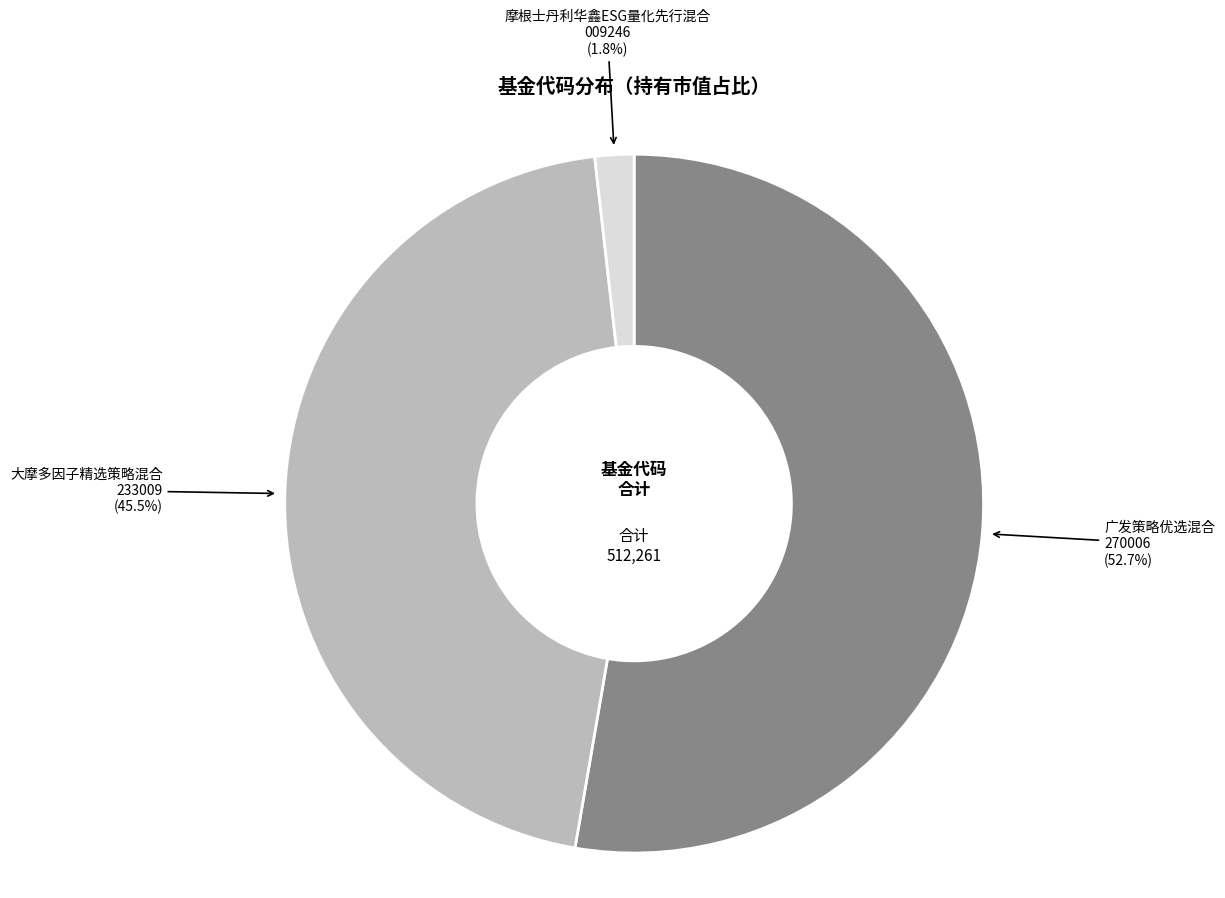

Which slice is the smallest?

摩根士丹利华鑫ESG量化先行混合